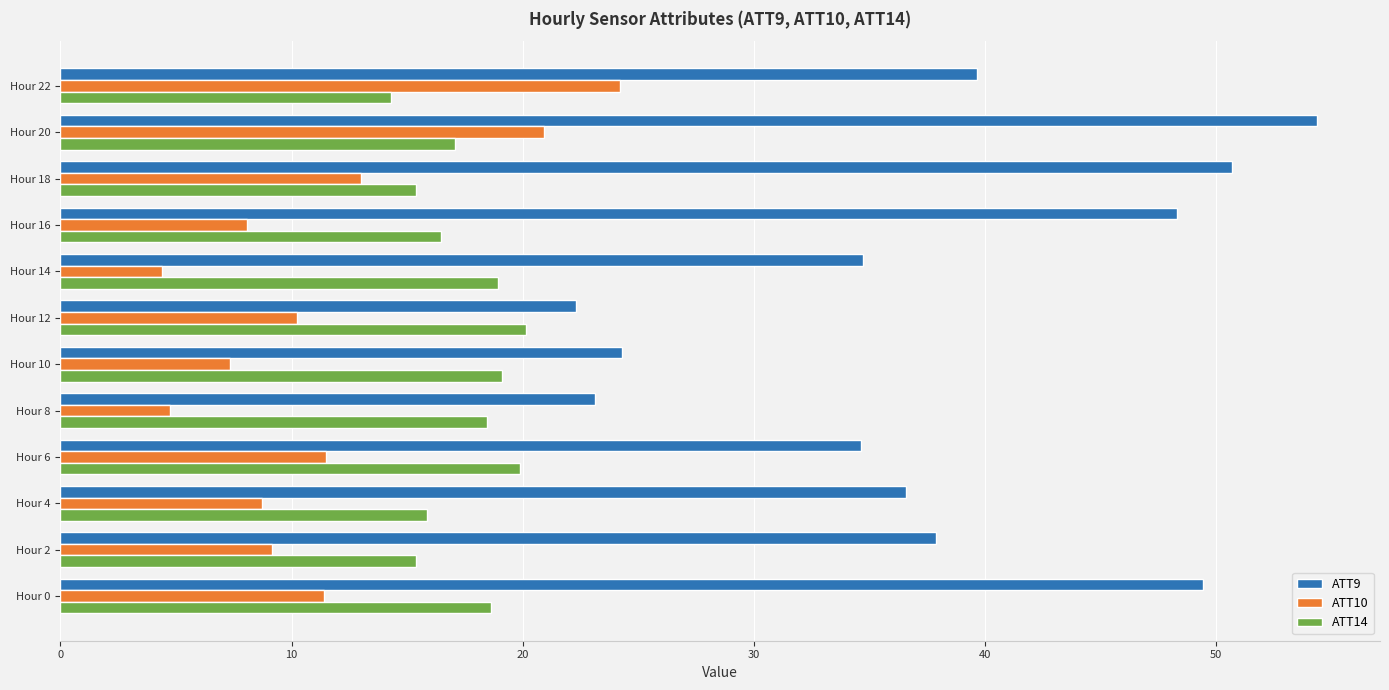

At how many categories does at least one series exceed 29?

9